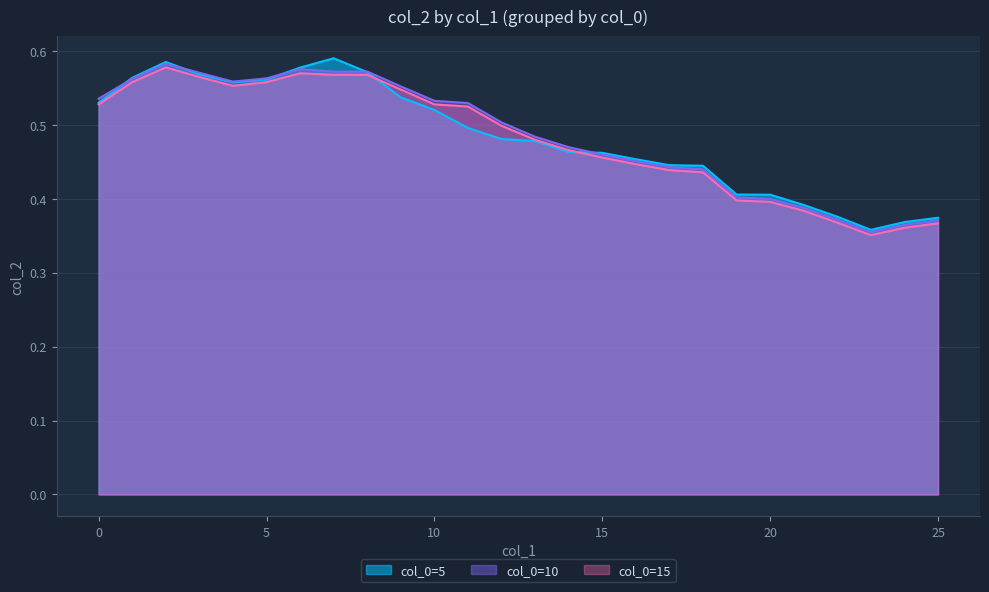

True or false: col_0=10 and col_0=15 cross at least once.

False